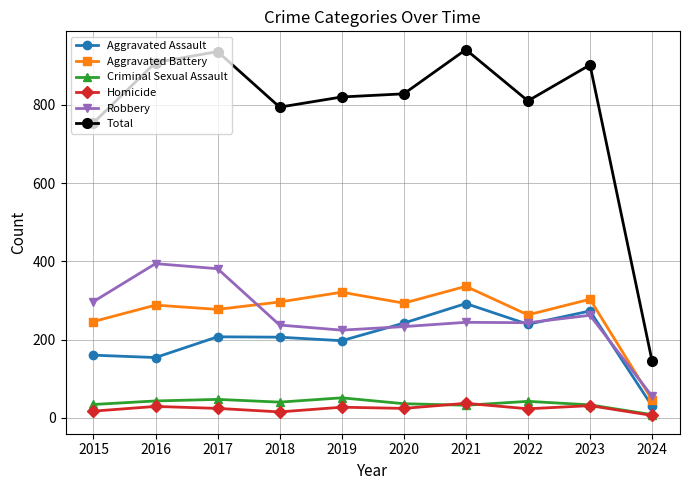

Does the chart display data point markers on the line(s)?

Yes